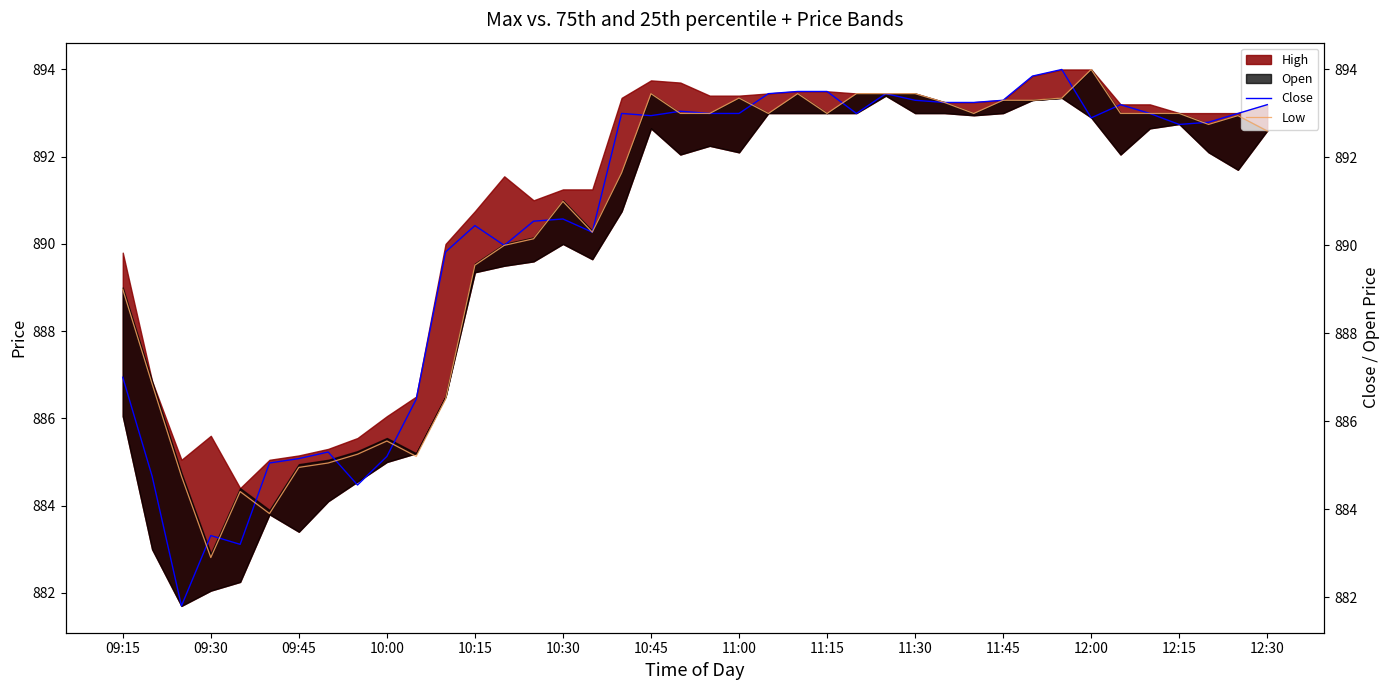

Does the chart display data point markers on the line(s)?

No